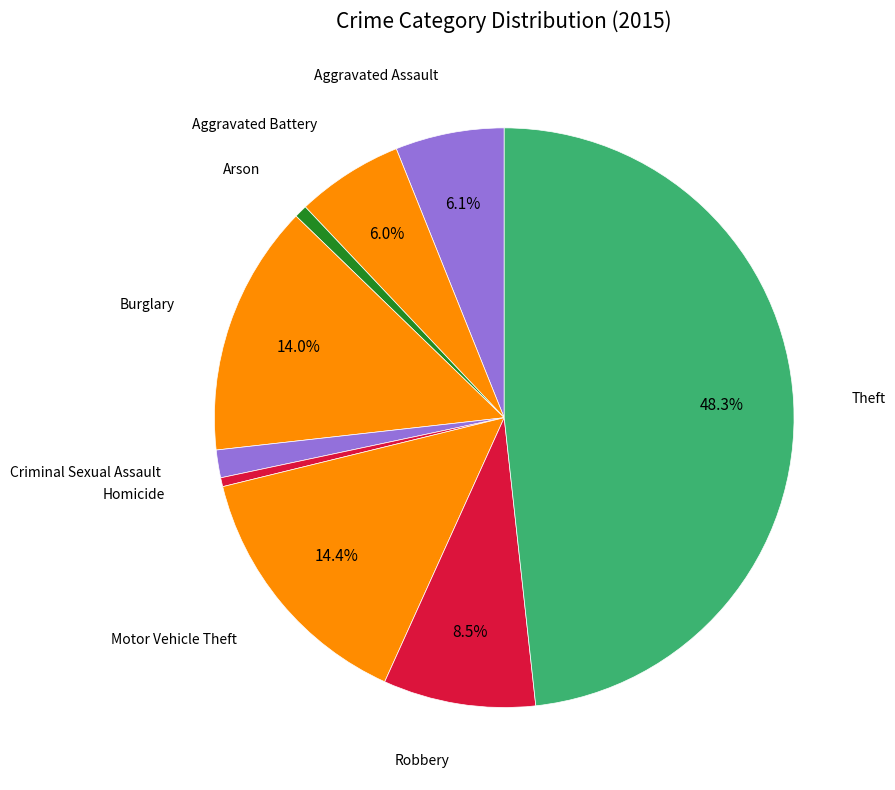

How many slices are in this pie chart?

9